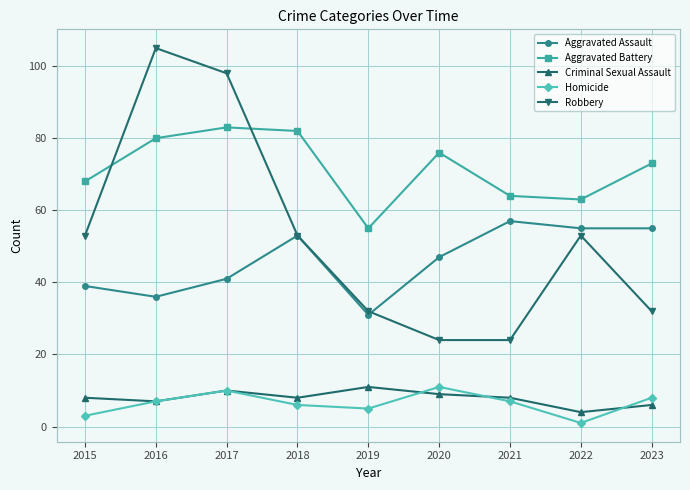

What is the difference between the second highest and minimum values in the Criminal Sexual Assault series?

6